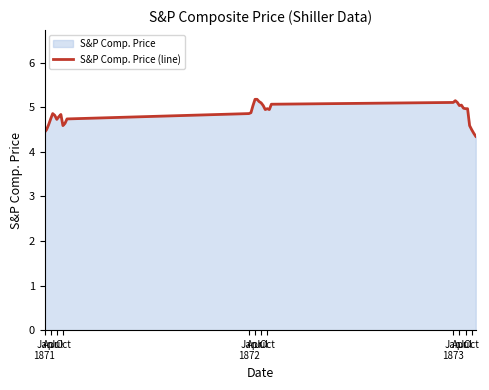

What is the average value?

4.9